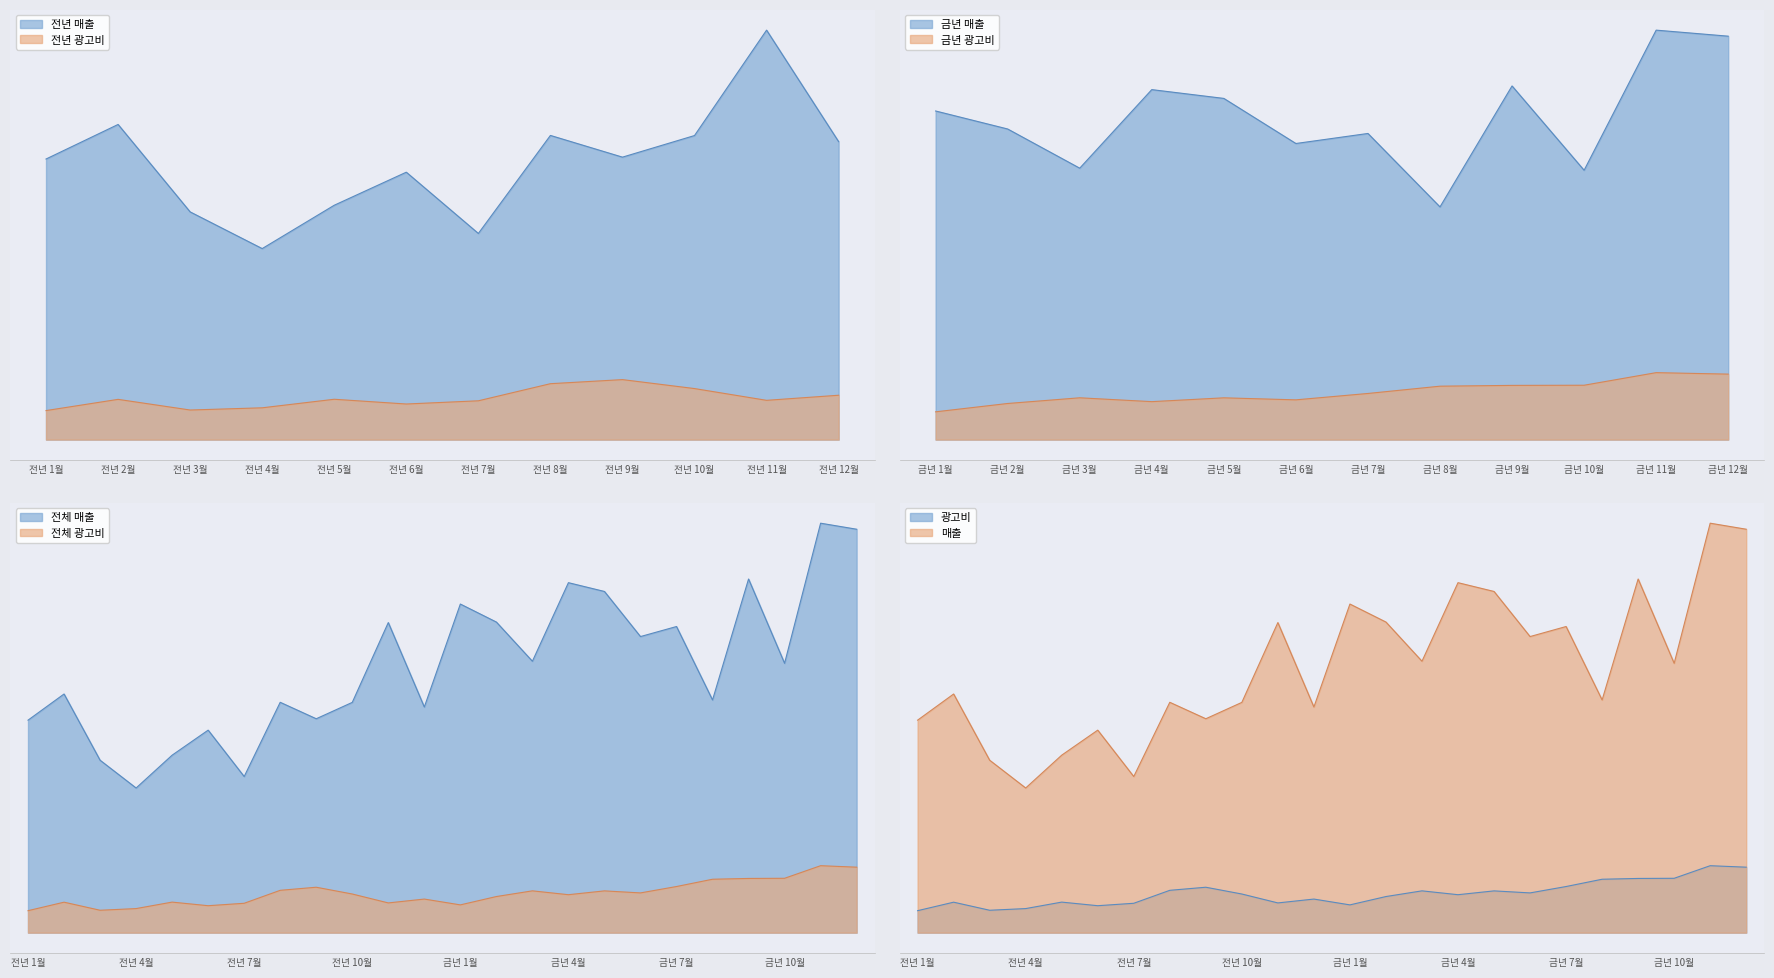

What is the spread (max minus min) of values at 5월?

124248